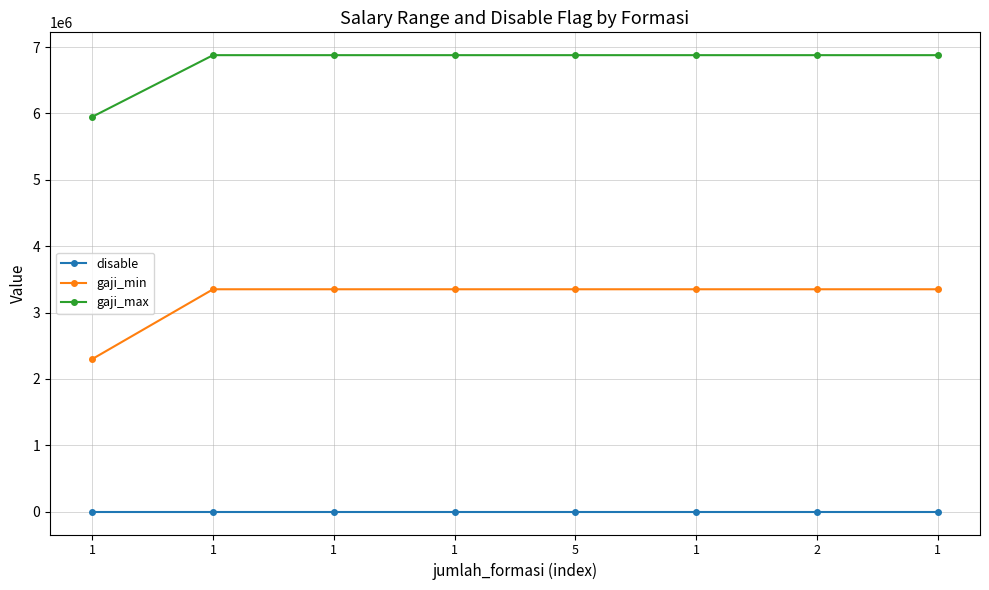

Is this an area chart (filled region under the line)?

No